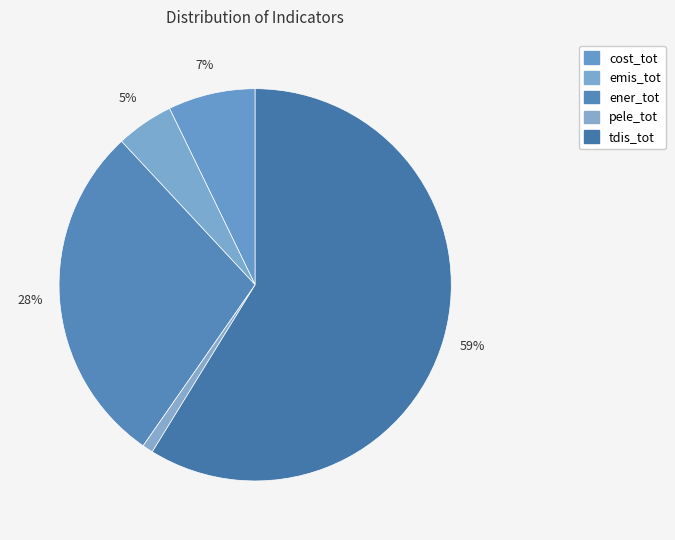

How many segments does this pie chart have?

5